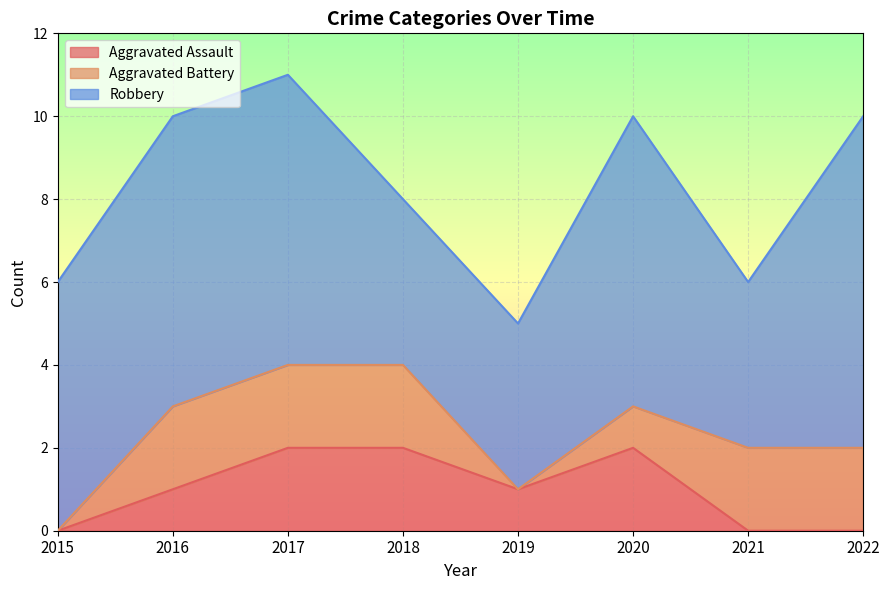

At 2022, list the series in order from largest to smallest.

Robbery, Aggravated Battery, Aggravated Assault